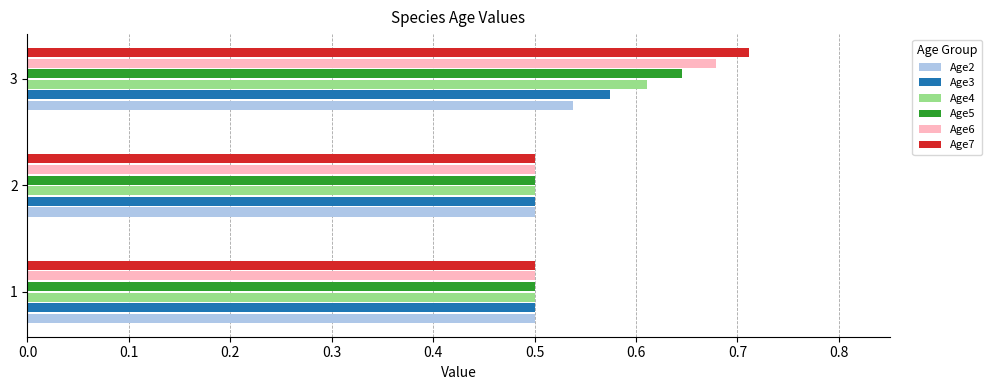

Between 2 and 3, which series saw the biggest shift?

Age7